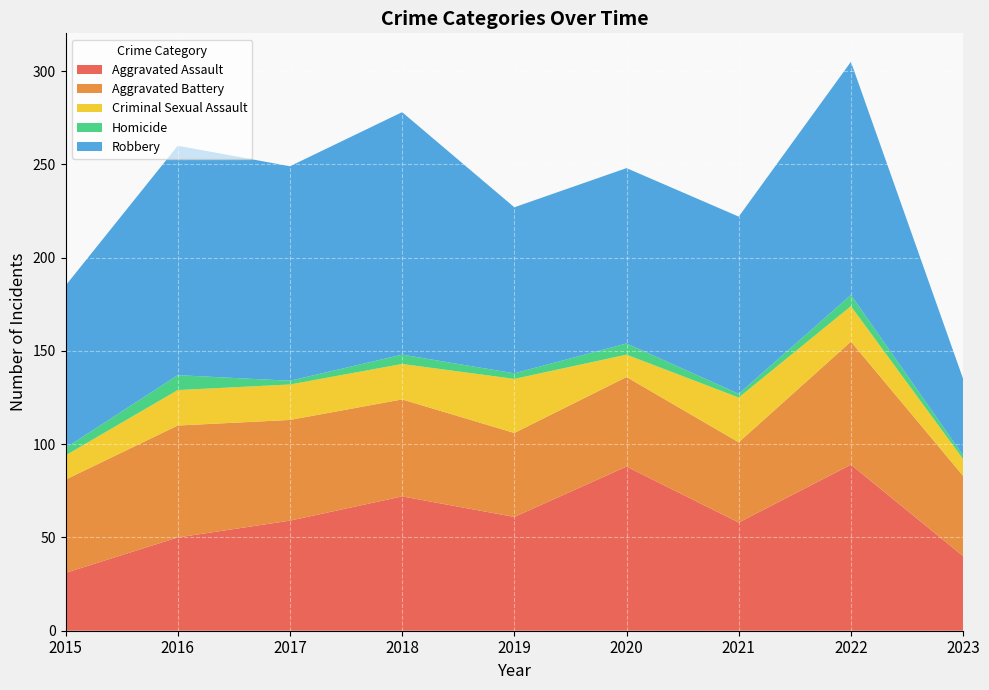

Reading left to right, extract all data points from this chart.

Aggravated Assault: 31	50	59	72	61	88	58	89	40
Aggravated Battery: 50	60	54	52	45	48	43	66	43
Criminal Sexual Assault: 13	19	19	19	29	12	24	19	9
Homicide: 4	8	2	5	3	6	2	6	2
Robbery: 87	123	115	130	89	94	95	125	41